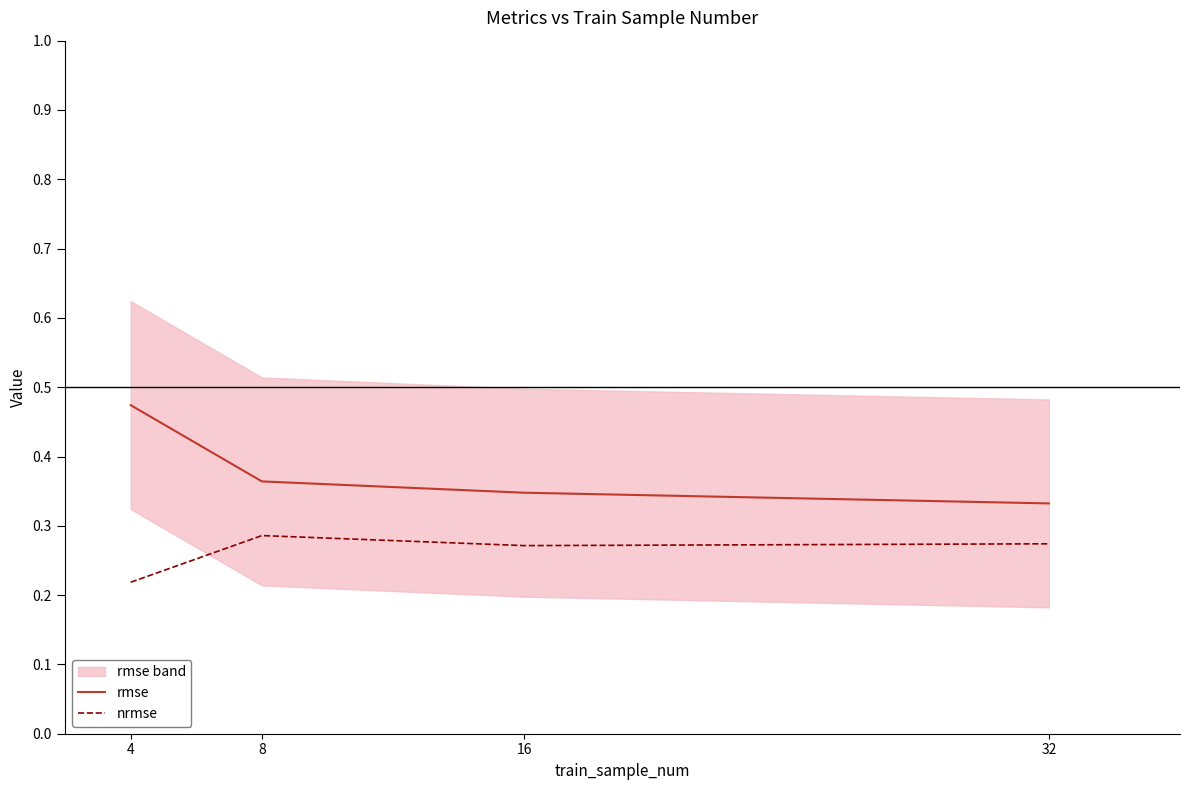

What is the sum of all nrmse values?

1.0